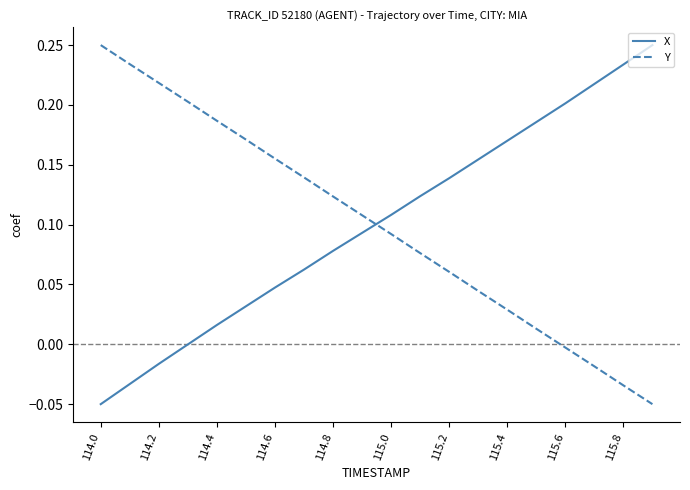

True or false: X has more than 2 interior local peaks.

False